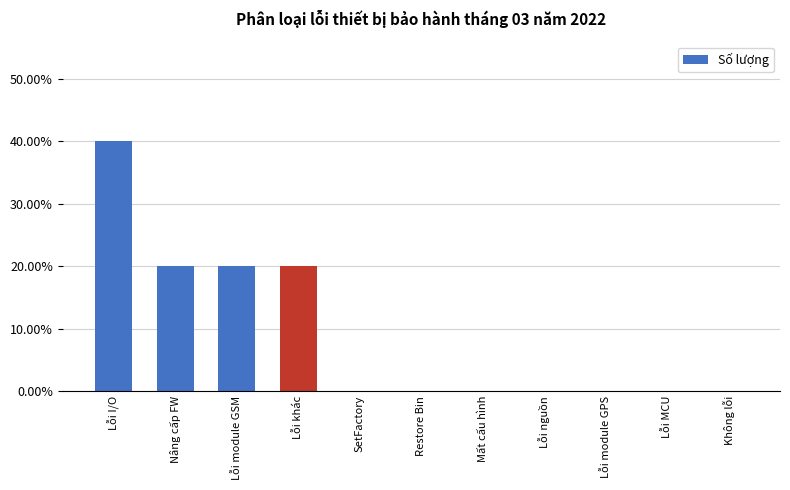

At which category does the chart reach its peak across all series?

Lỗi I/O